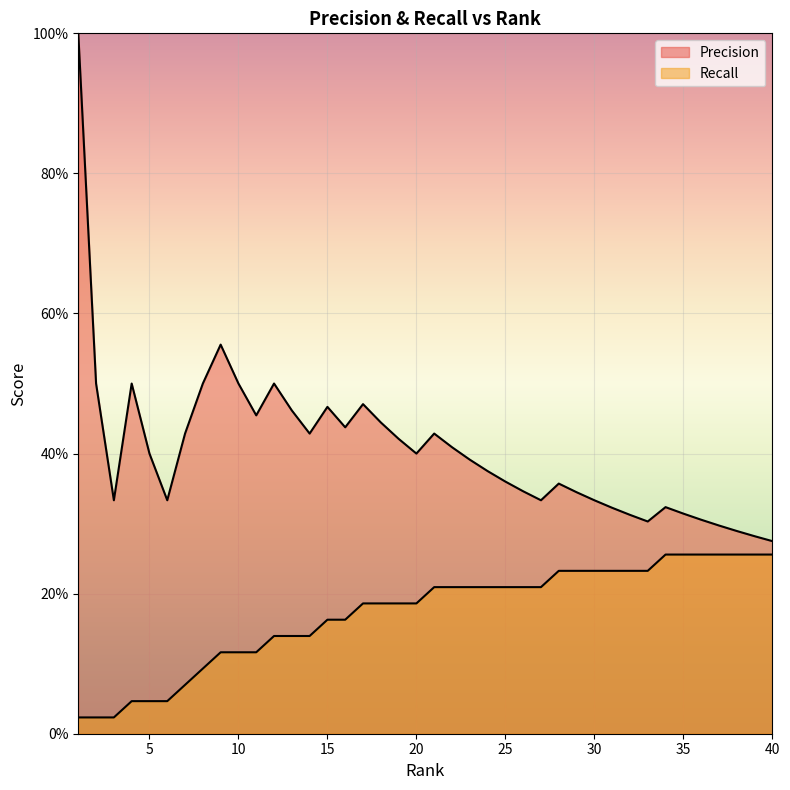

What is the maximum value for Precision?

1.0